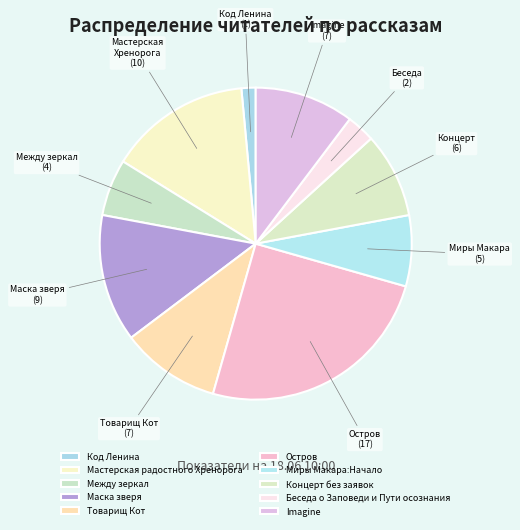

To the nearest percent, what portion does Маска зверя represent?

13%